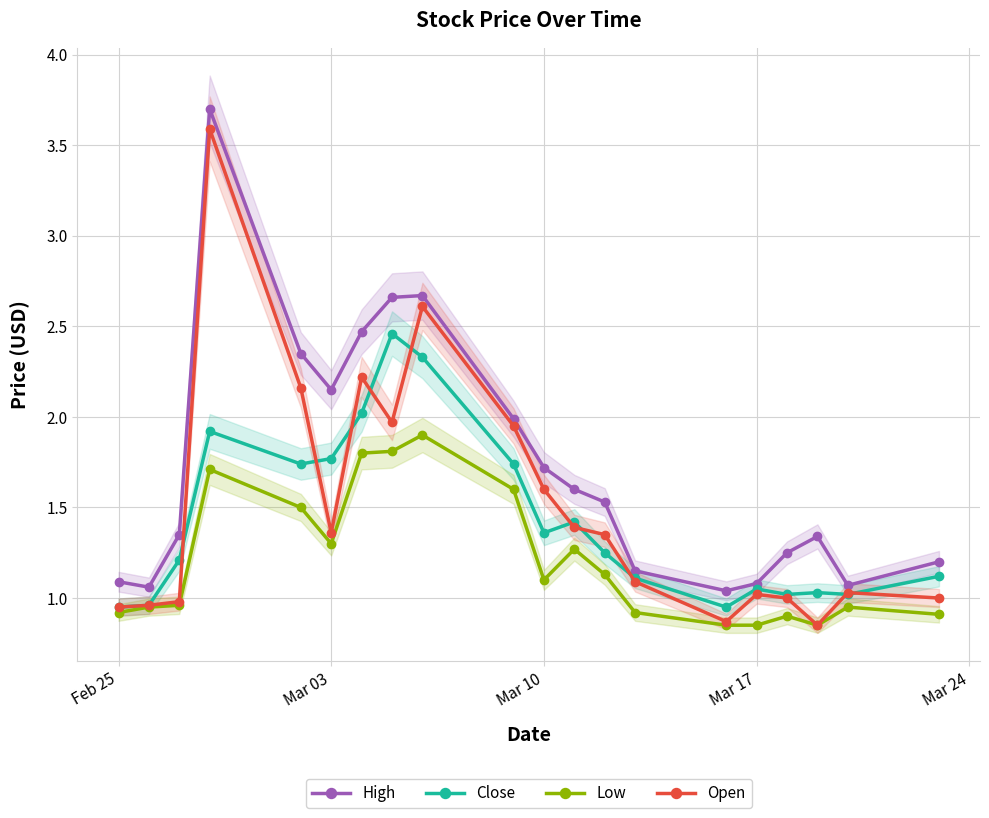

Reading left to right, transcribe all the data shown in this chart.

High: 1.1	1.1	1.4	3.7	2.3	2.2	2.5	2.7	2.7	2.0	1.7	1.6	1.5	1.1	1.0	1.1	1.2	1.3	1.1	1.2
Close: 0.9	1.0	1.2	1.9	1.7	1.8	2.0	2.5	2.3	1.7	1.4	1.4	1.2	1.1	0.9	1.0	1.0	1.0	1.0	1.1
Low: 0.9	0.9	1.0	1.7	1.5	1.3	1.8	1.8	1.9	1.6	1.1	1.3	1.1	0.9	0.9	0.9	0.9	0.9	0.9	0.9
Open: 0.9	1.0	1.0	3.6	2.2	1.4	2.2	2.0	2.6	2.0	1.6	1.4	1.4	1.1	0.9	1.0	1.0	0.9	1.0	1.0